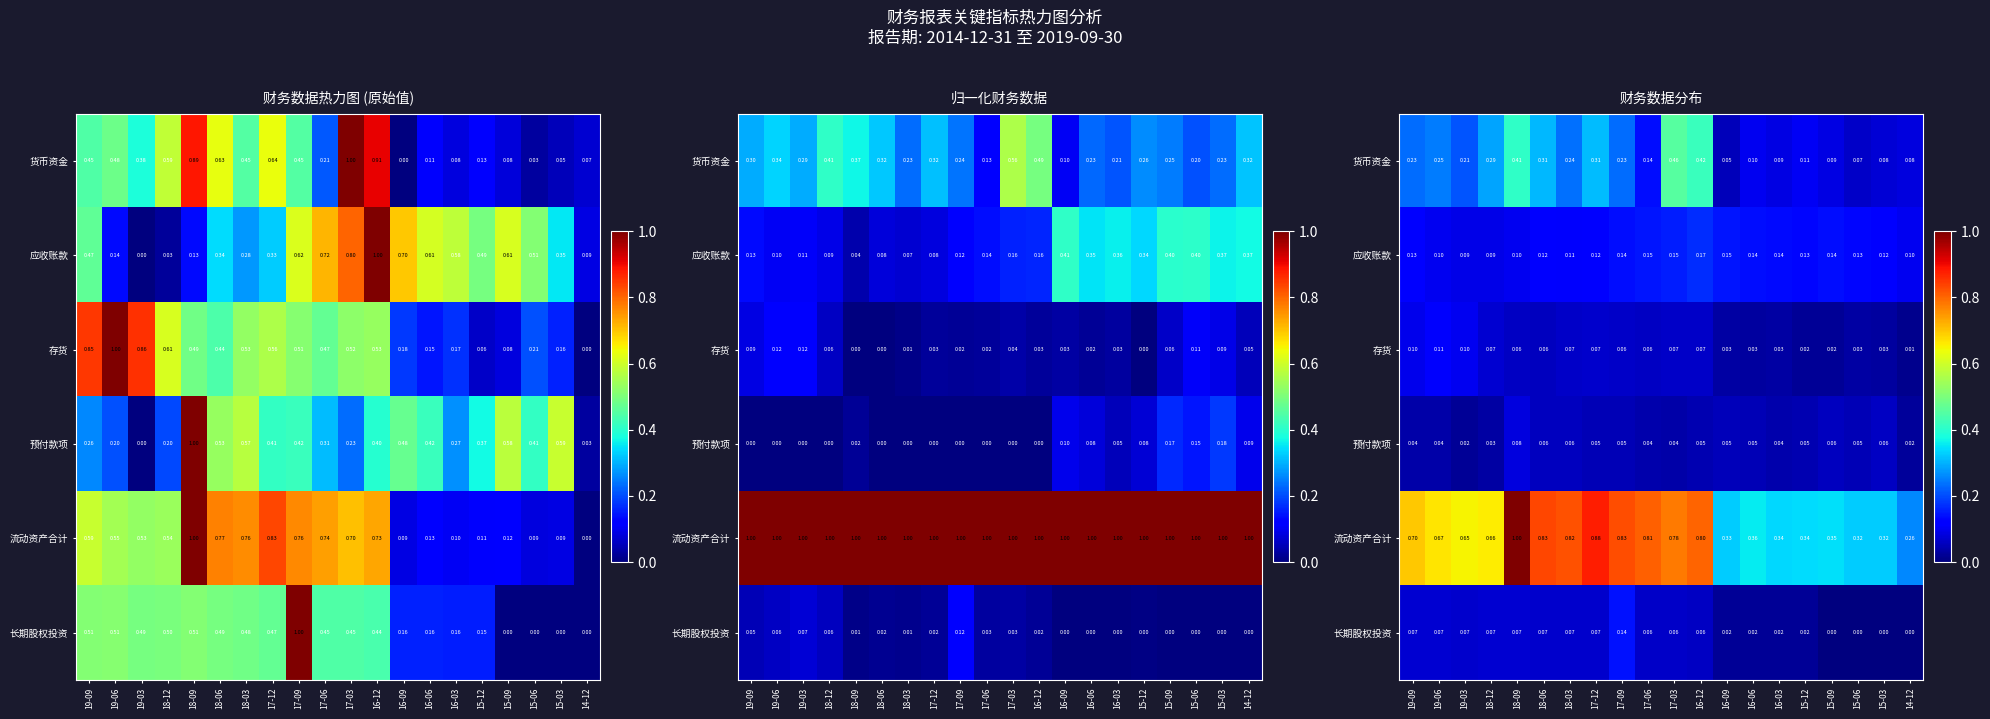

List the labels in order of 长期股权投资 value, largest first.

17-09, 19-06, 19-09, 18-09, 18-12, 18-06, 19-03, 18-03, 17-12, 17-06, 17-03, 16-12, 16-09, 16-06, 16-03, 15-12, 15-03, 14-12, 15-09, 15-06